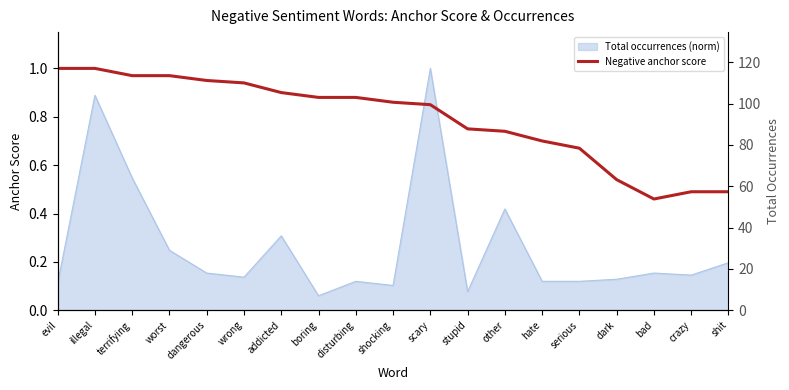

Reading left to right, what are all the values shown in this chart?

evil=1.0	illegal=1.0	terrifying=1.0	worst=1.0	dangerous=0.9	wrong=0.9	addicted=0.9	boring=0.9	disturbing=0.9	shocking=0.9	scary=0.8	stupid=0.8	other=0.7	hate=0.7	serious=0.7	dark=0.5	bad=0.5	crazy=0.5	shit=0.5